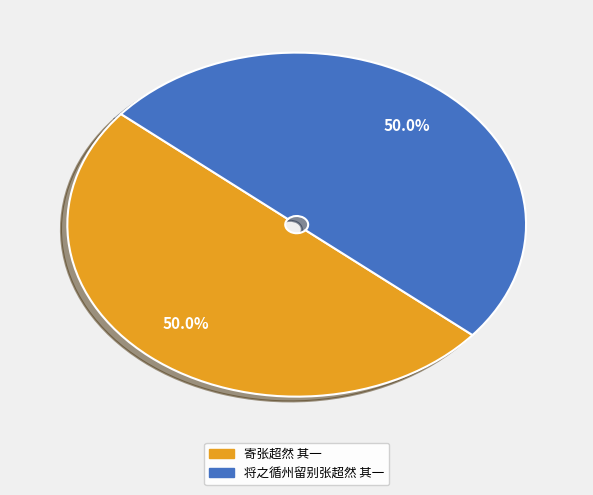

Approximately how many times larger is the value at 寄张超然 其一 compared to 将之循州留别张超然 其一?

1.0